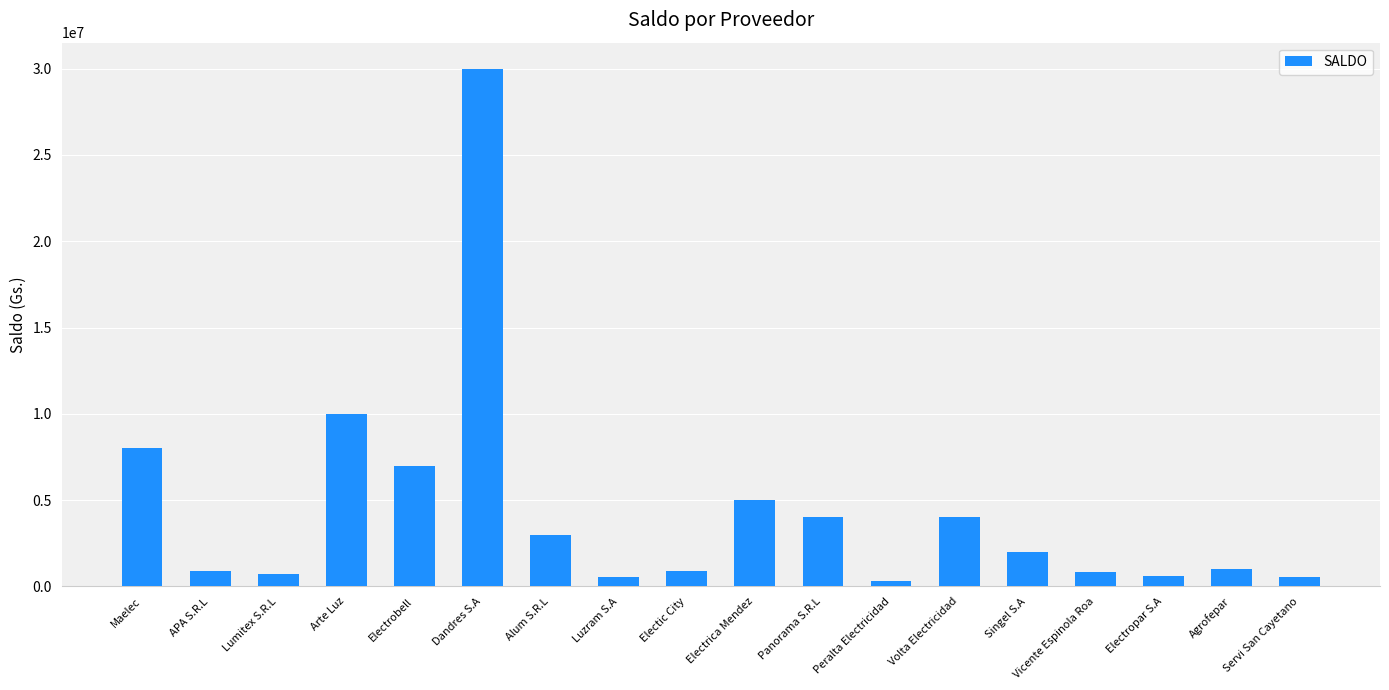

Which has a higher value, Electic City or Alum S.R.L?

Alum S.R.L